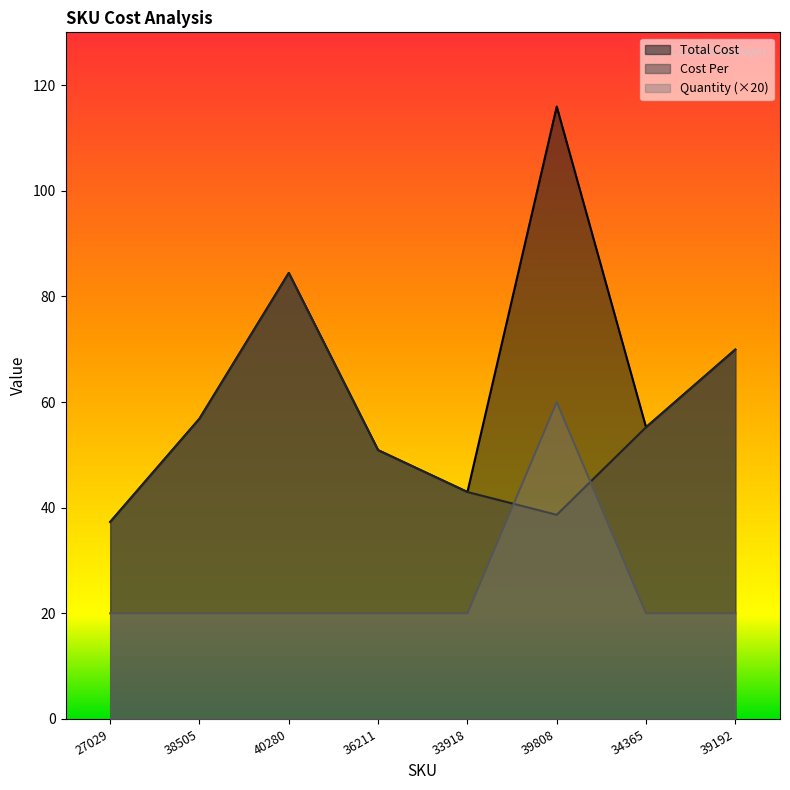

In Cost Per, how many points are higher than both neighbors (excluding endpoints)?

1